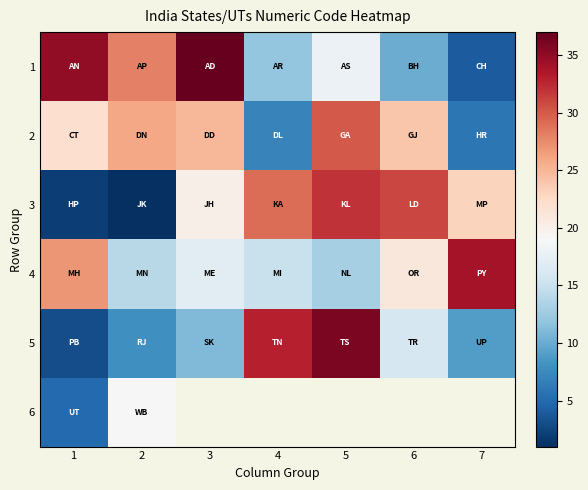

What is the sum of all 5 values?

116.0